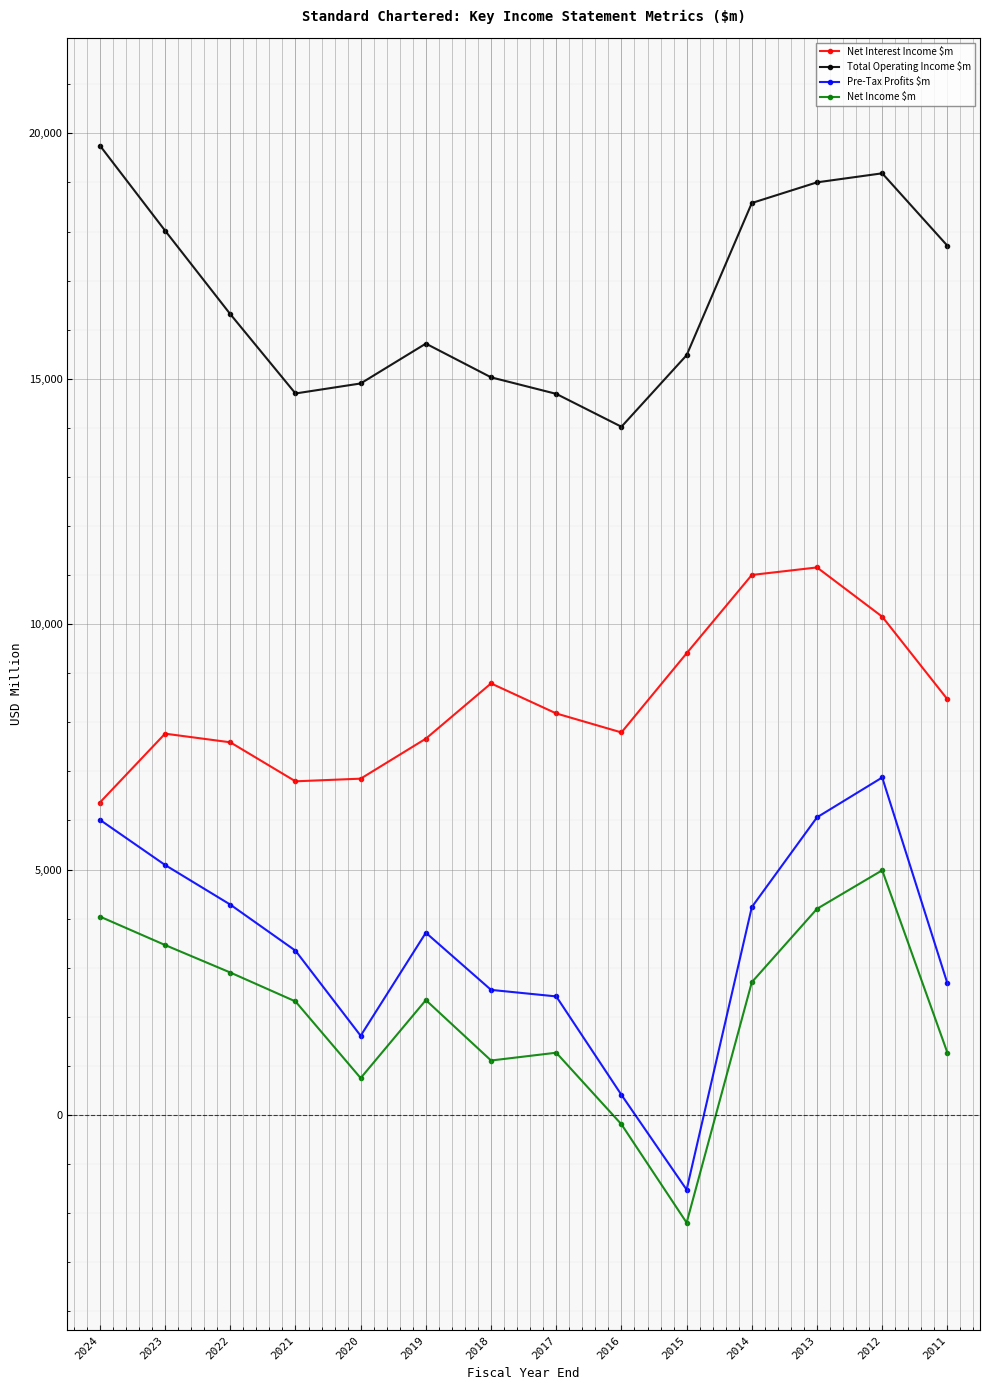

How many data points in Net Income $m are less than 2340?

7